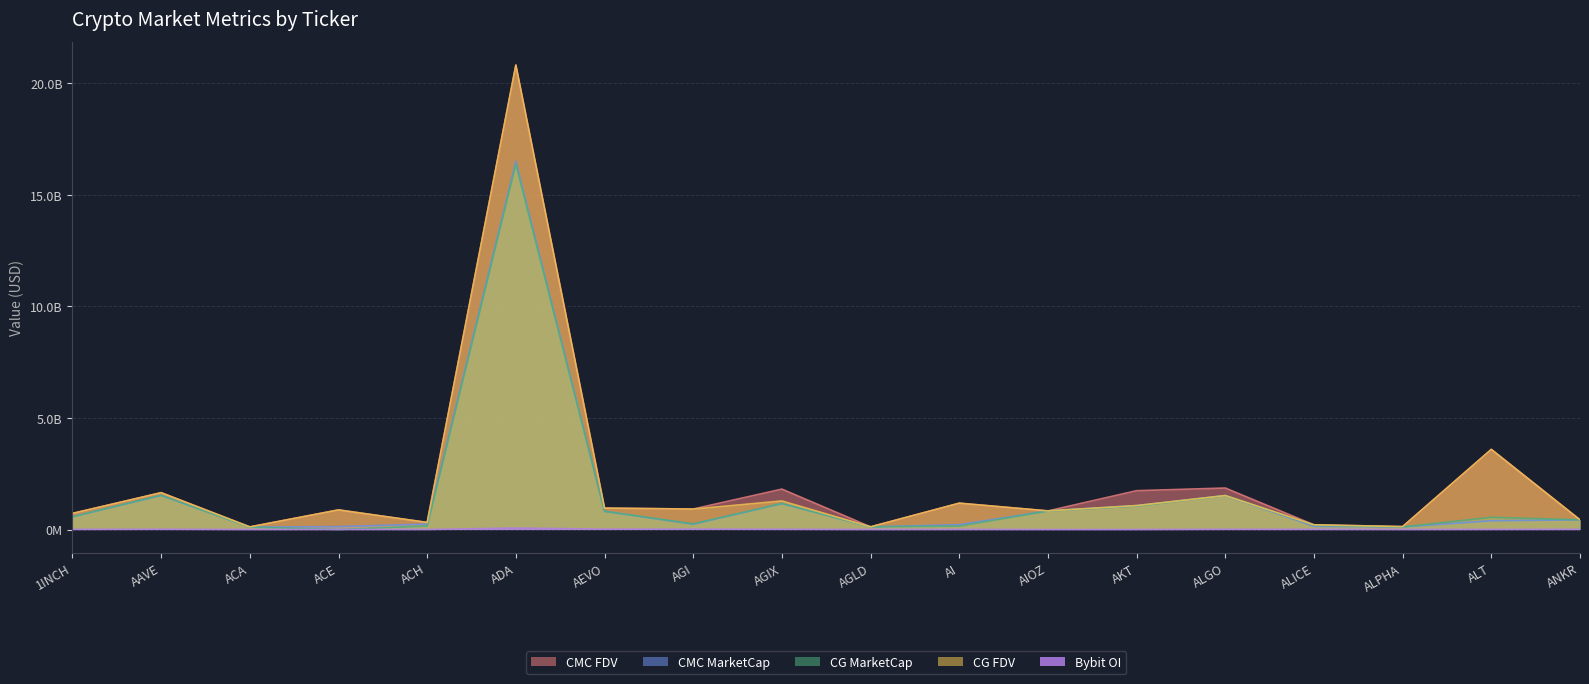

Is the value of CG_MarketCap at AAVE greater than the value of CMC_MarketCap at ADA?

No